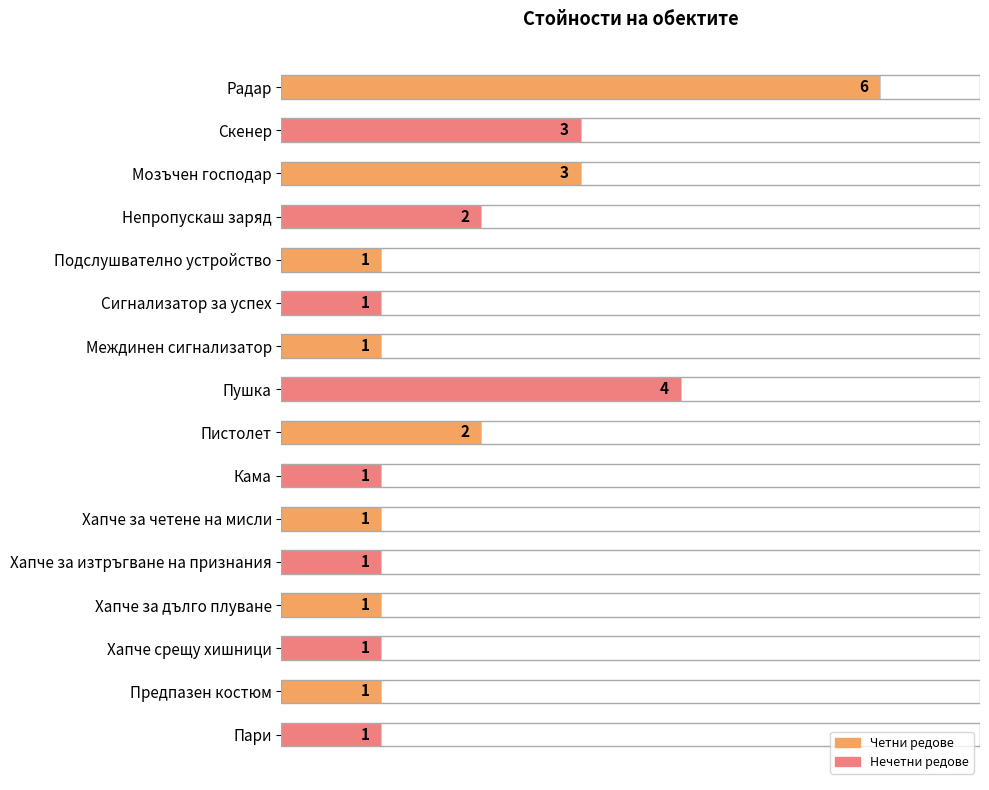

How many values are between 1 and 3?

14